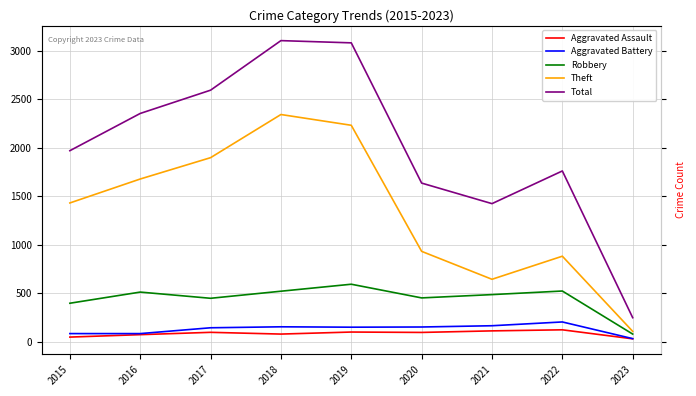

True or false: Aggravated Battery has more than 2 points higher than both neighbors.

False